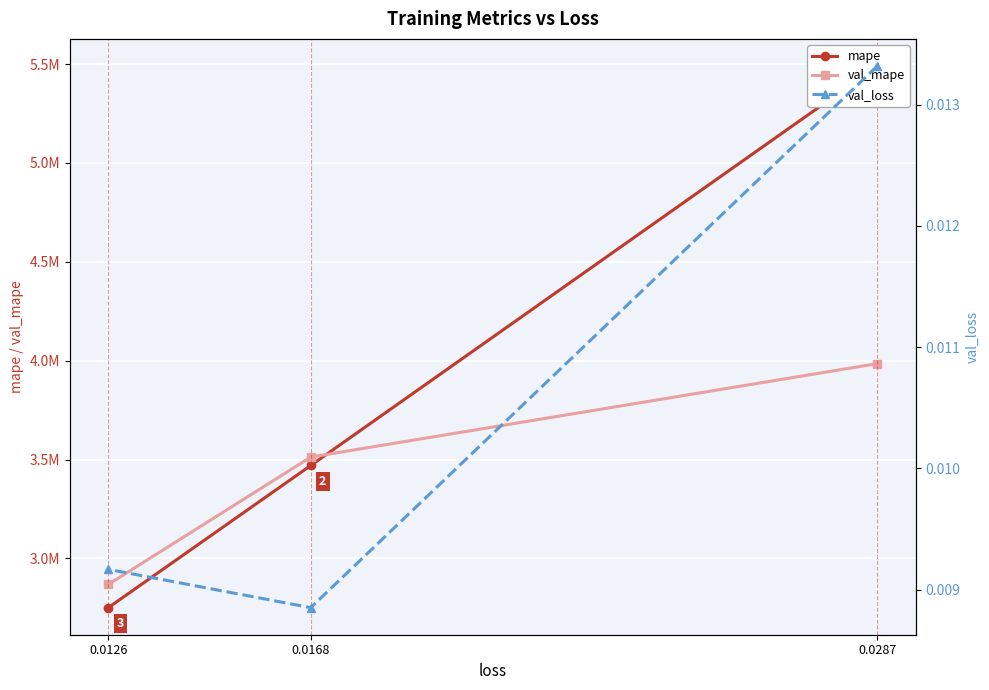

What is the difference between the second highest and minimum values in the mape series?

719007.0